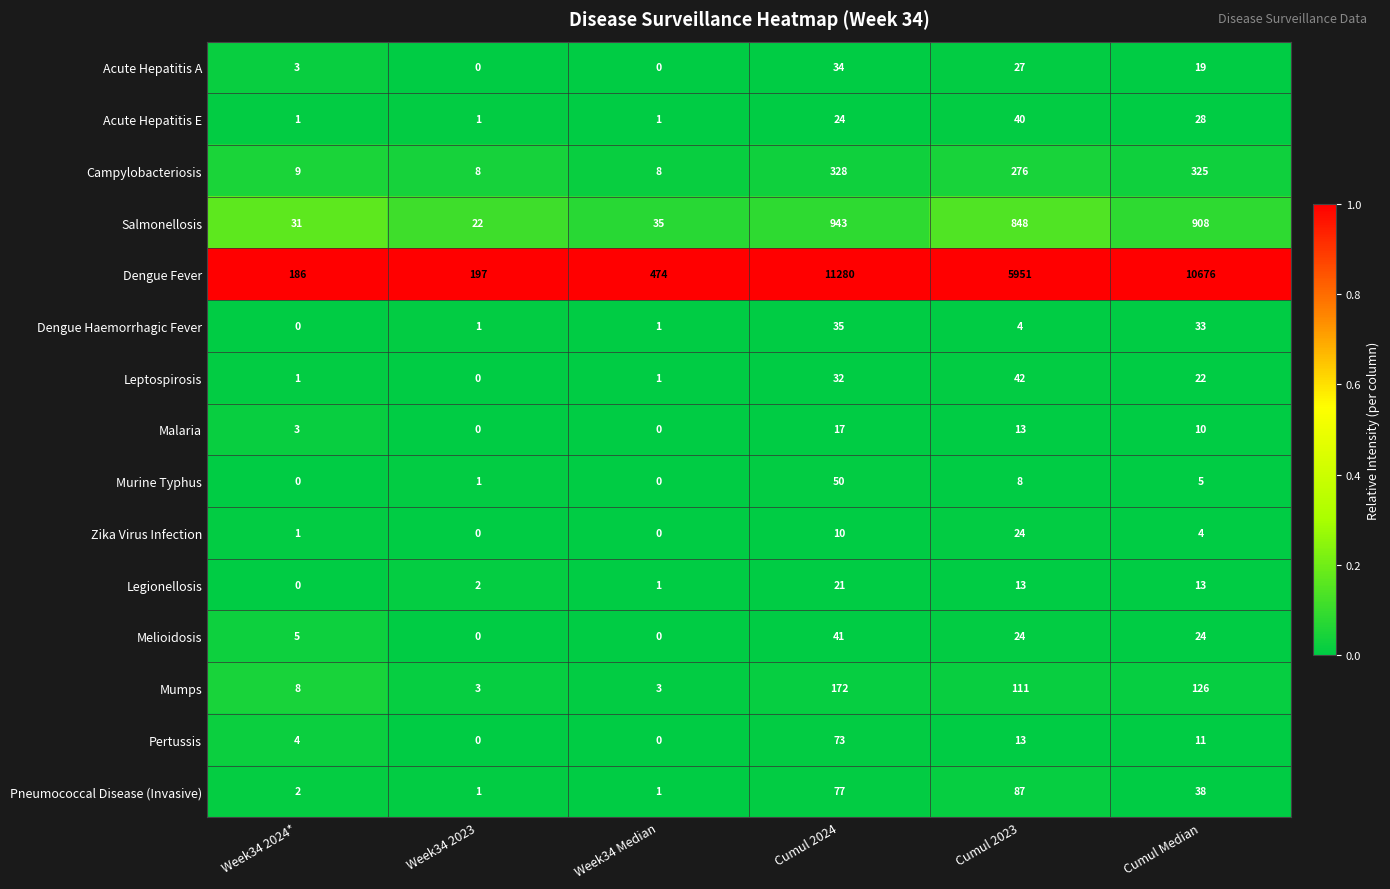

Count the number of data series in this chart.

15